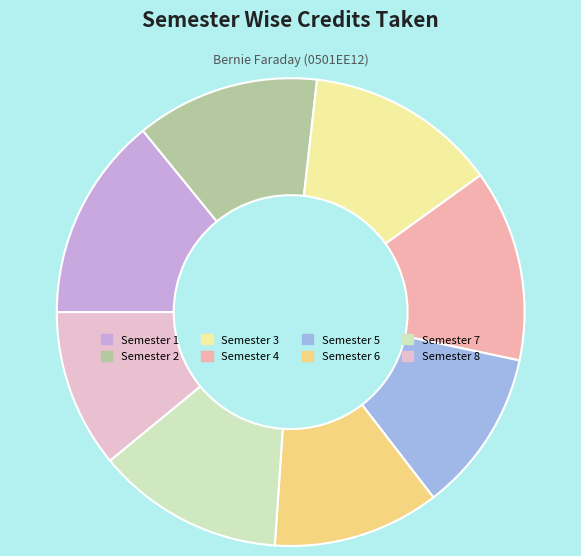

How much of the chart is everything except Semester 4?

86.7%